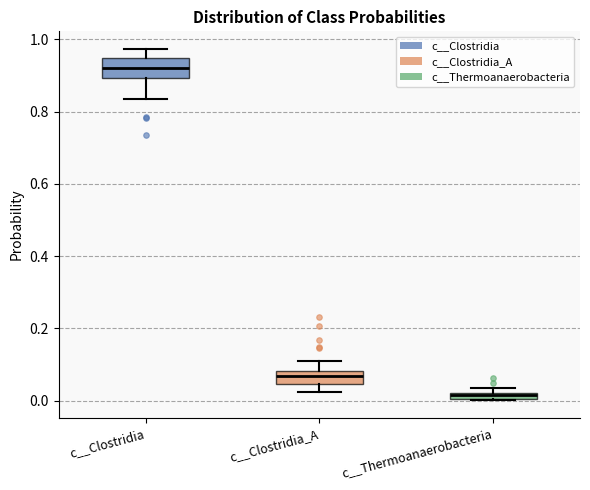

Which box has the lowest median line?

c__Thermoanaerobacteria